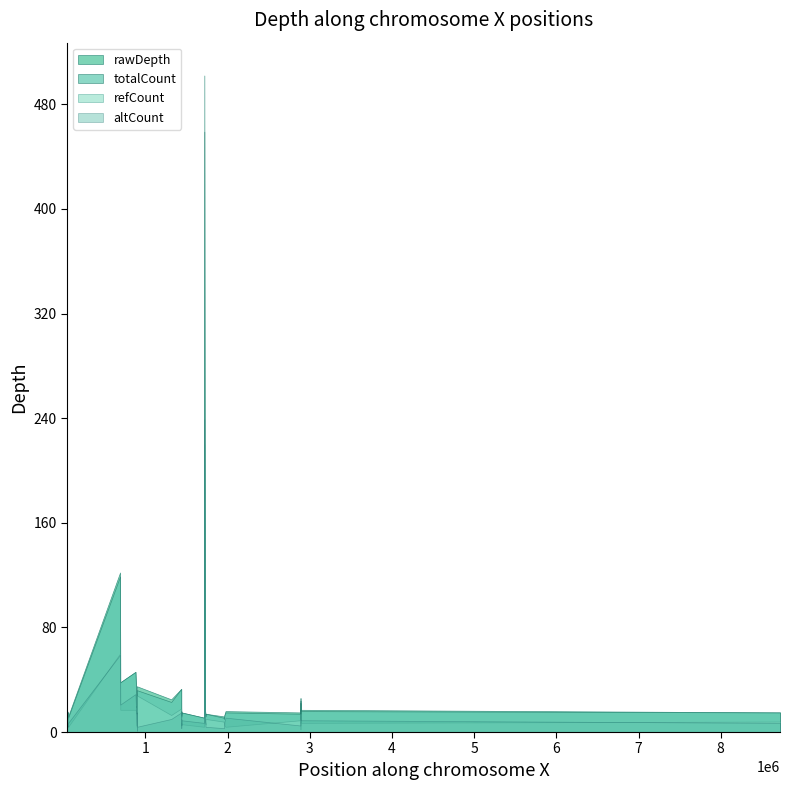

List the series in order of their peak value, lowest first.

refCount, altCount, totalCount, rawDepth